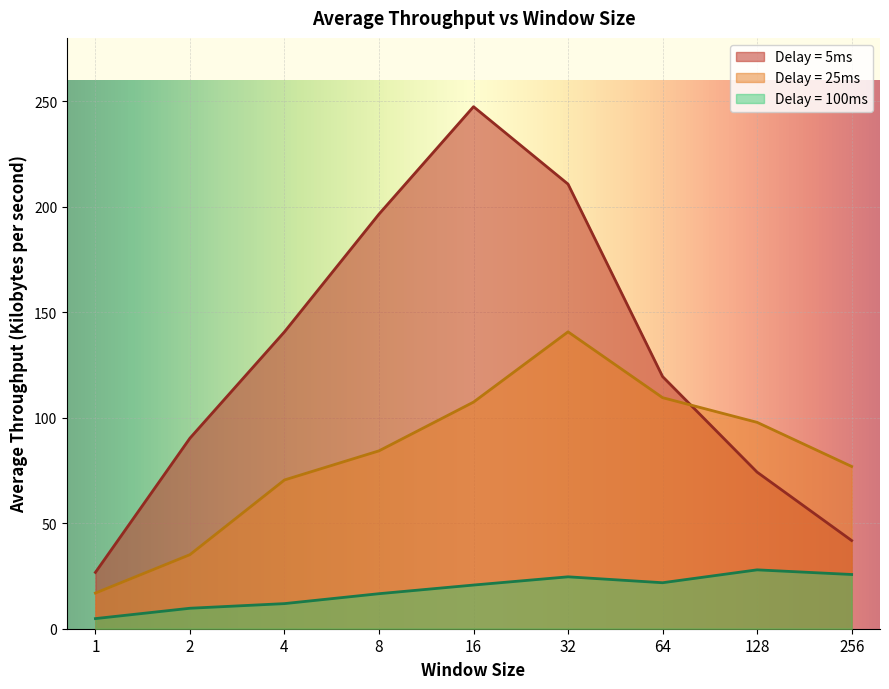

True or false: Delay = 5ms and Delay = 100ms cross at least once.

False